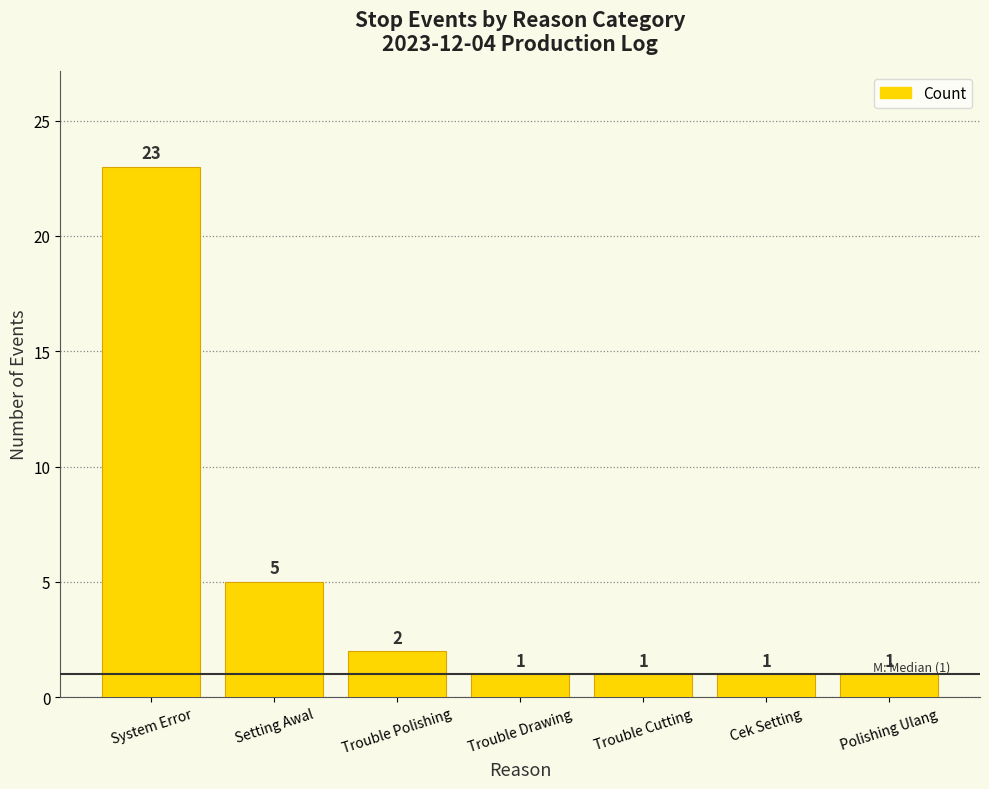

Where is the data nearest to the value 12?

Setting Awal